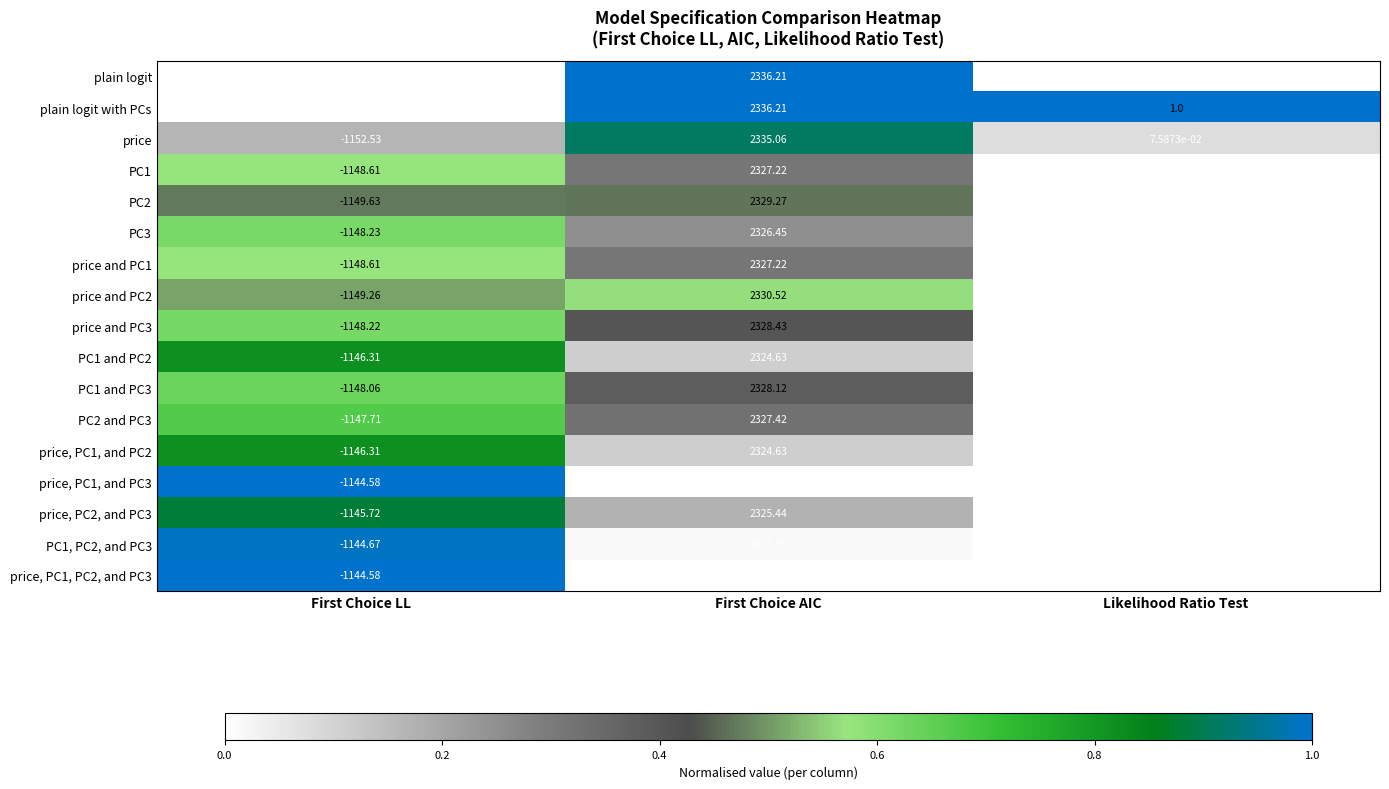

List the labels in order of price and PC3 value, largest first.

First Choice AIC, Likelihood Ratio Test, First Choice LL